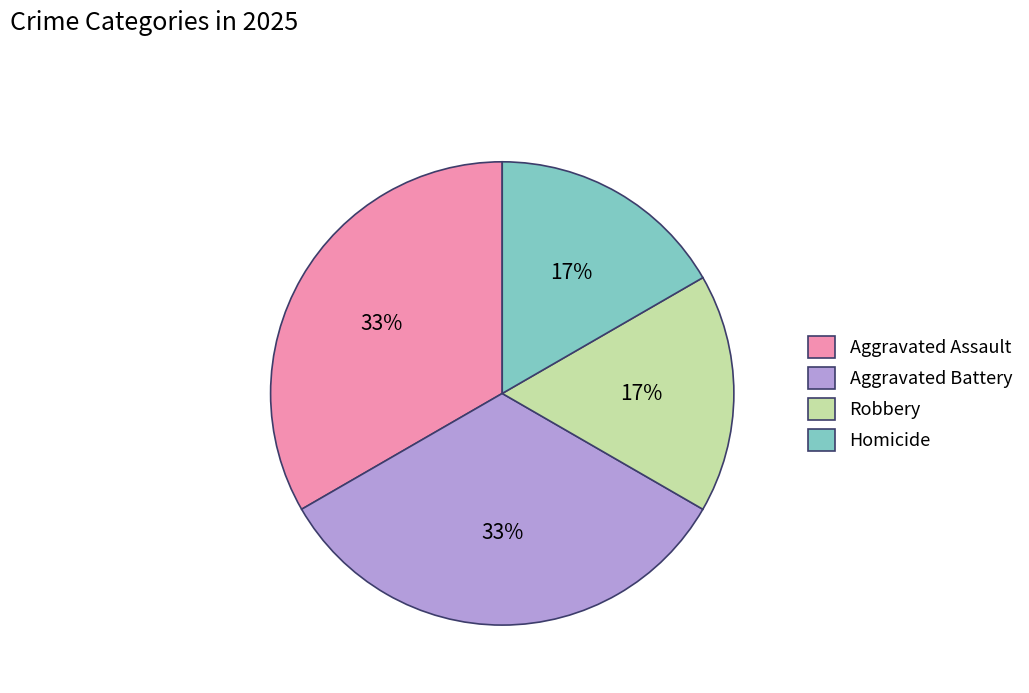

How many slices are in this pie chart?

4